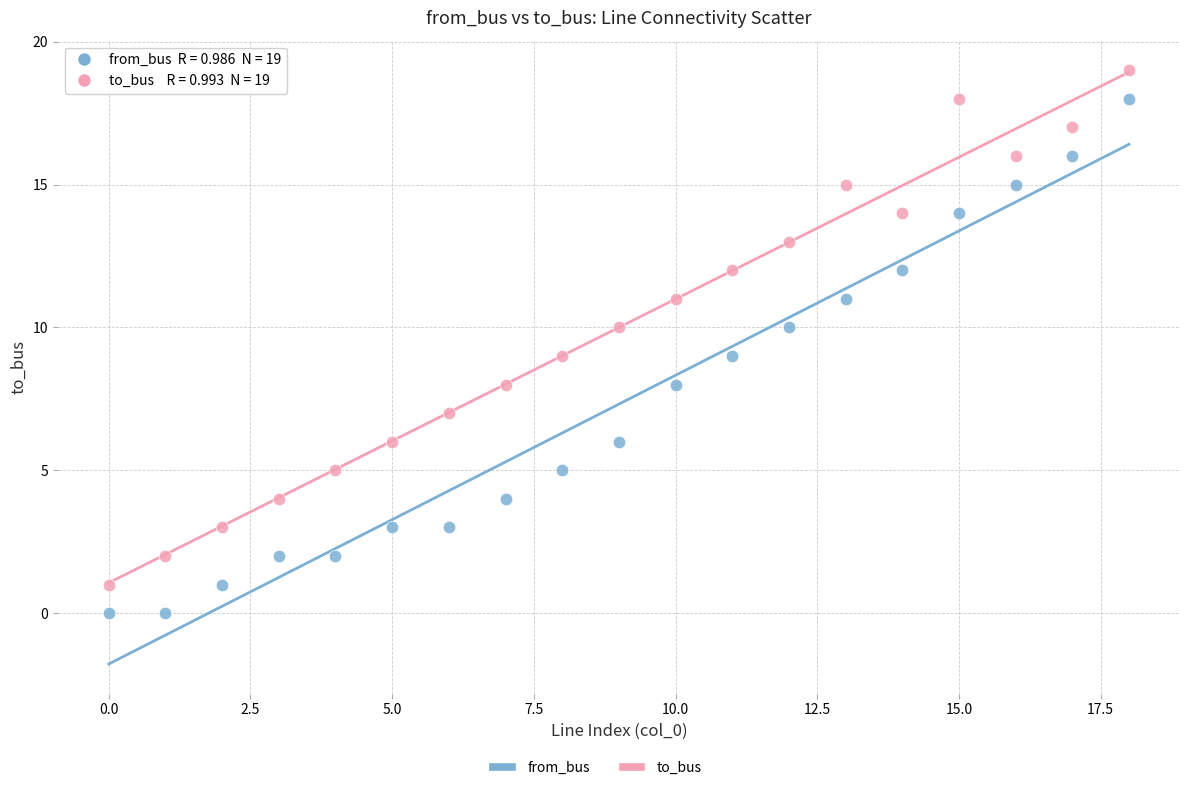

Which series contains the lowest Y value?

from_bus